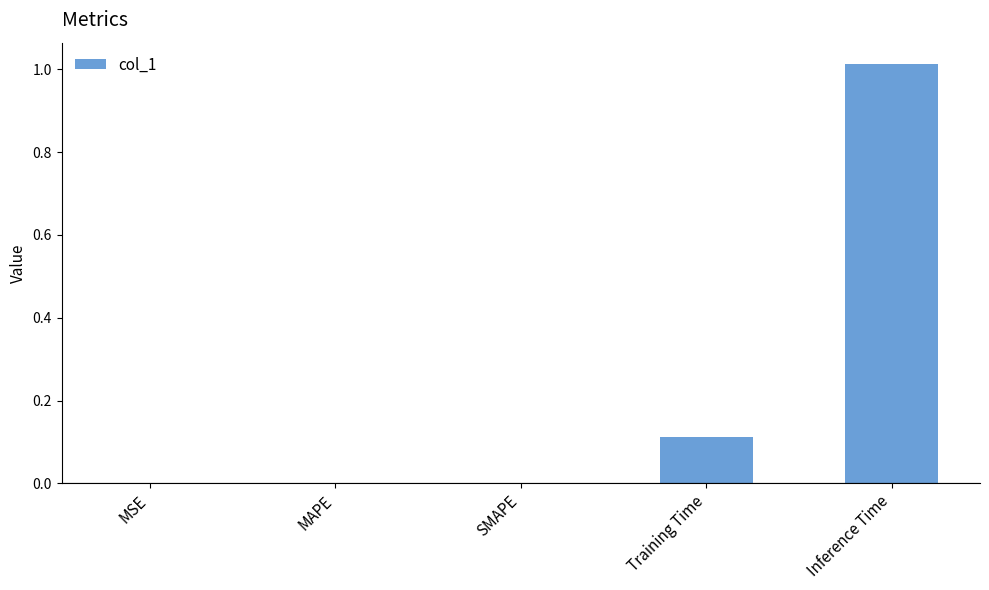

What is the sum of all values?

1.1